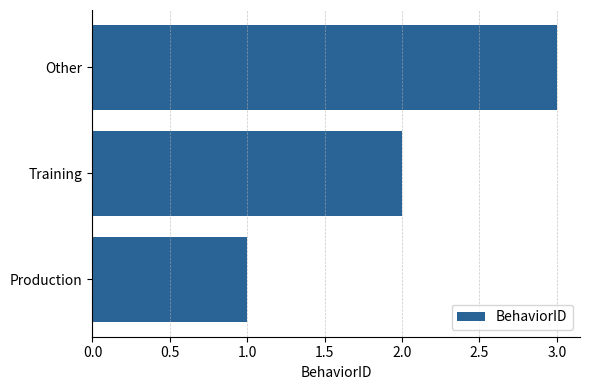

Approximately how many times larger is the value at Production compared to Other?

0.3